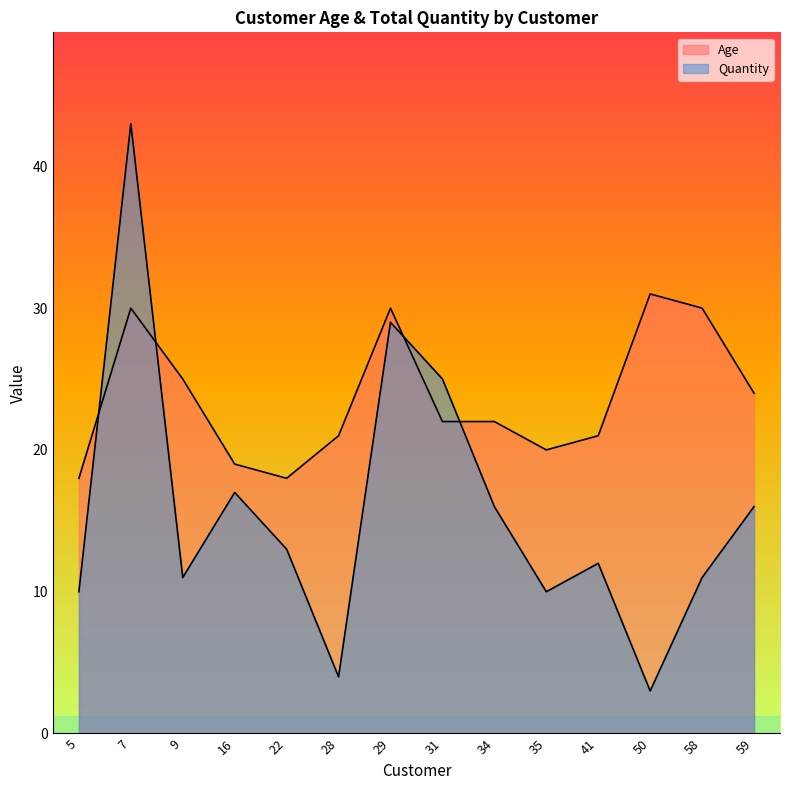

What is the sum of the Age values at 5 and 28?

39